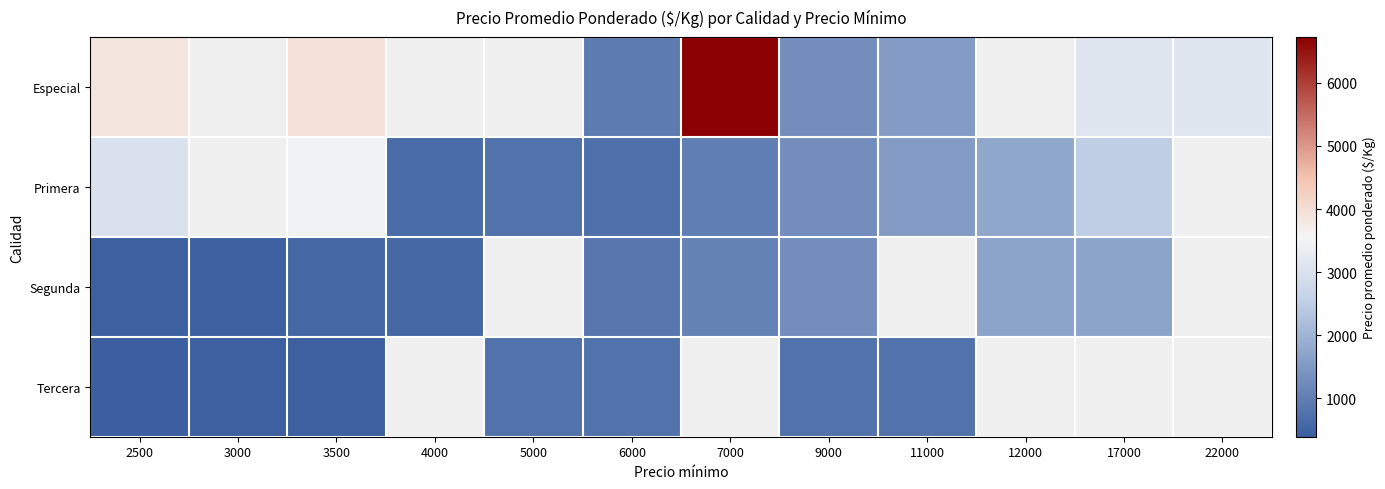

What is the minimum value shown in the chart?

393.0